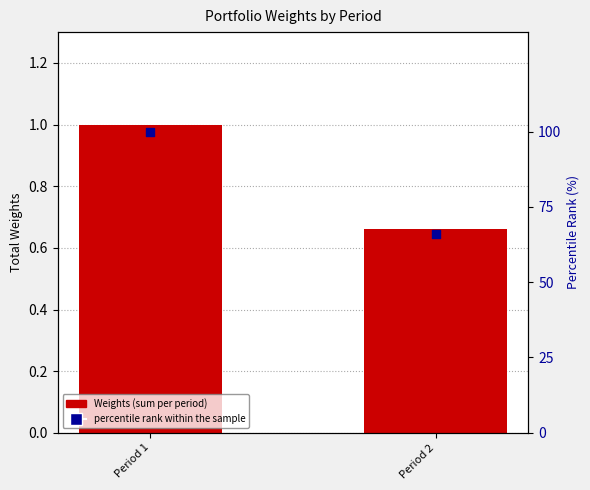

What are all the series names shown in the legend?

Weights (sum per period), percentile rank within the sample